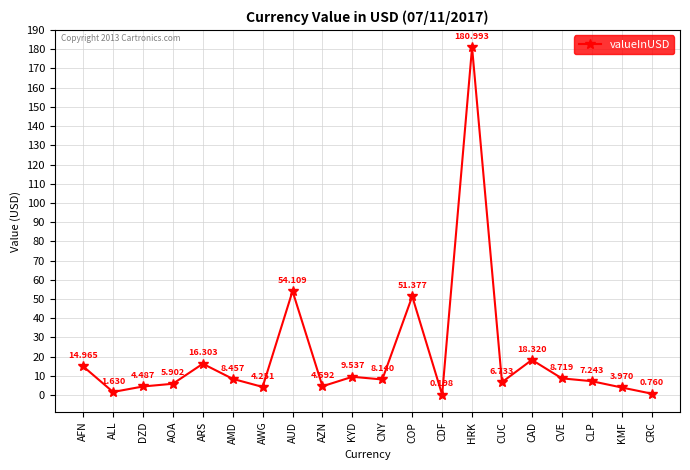

How many interior local peaks (higher than both neighbors) does the data have?

6